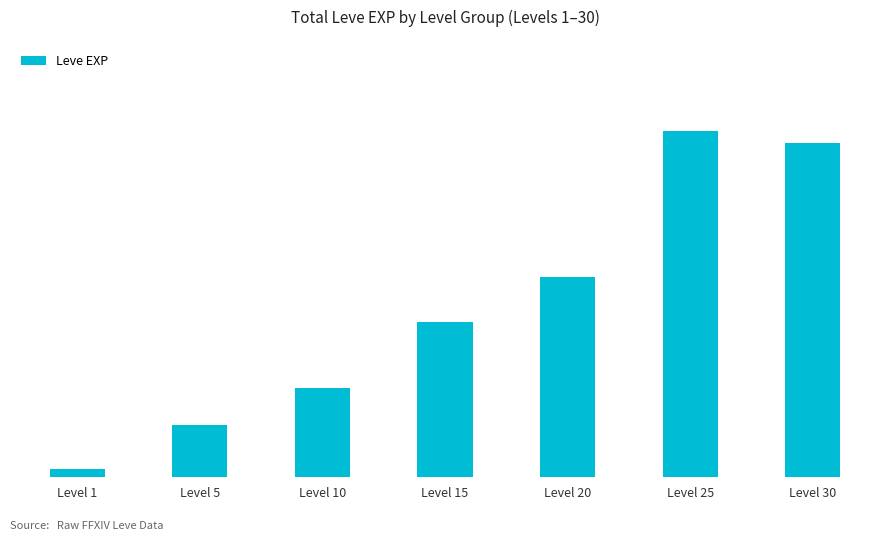

Reading left to right, extract all data points from this chart.

3960	27350	46630	81060	104920	181620	174920